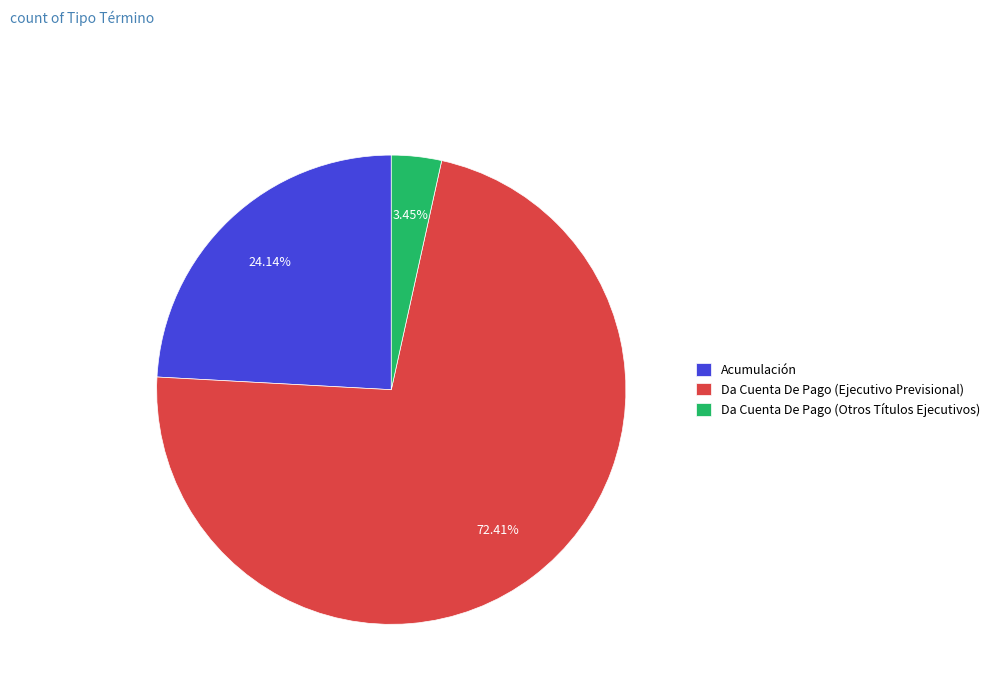

True or false: Da Cuenta De Pago (Otros Títulos Ejecutivos) accounts for 3% of the total.

True